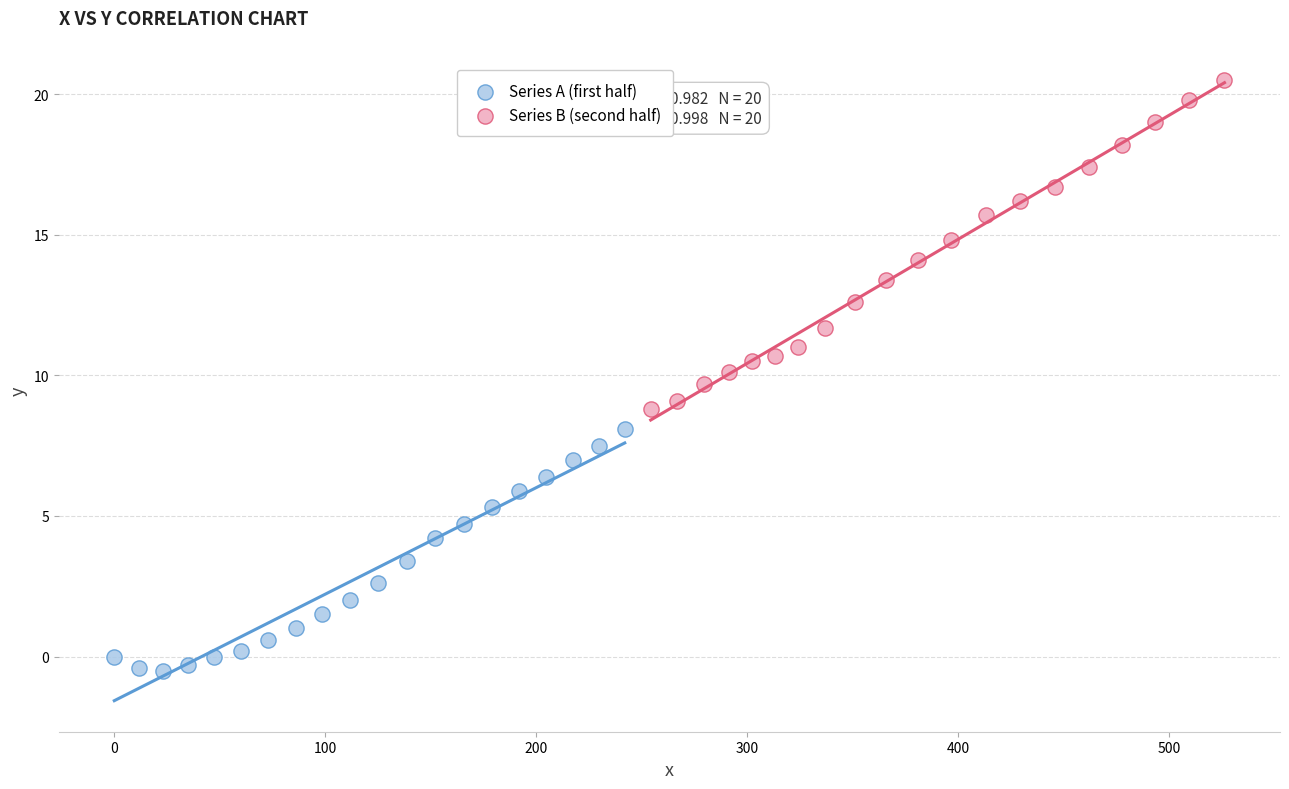

Which series has the widest spread of Y values?

Series B (second half)